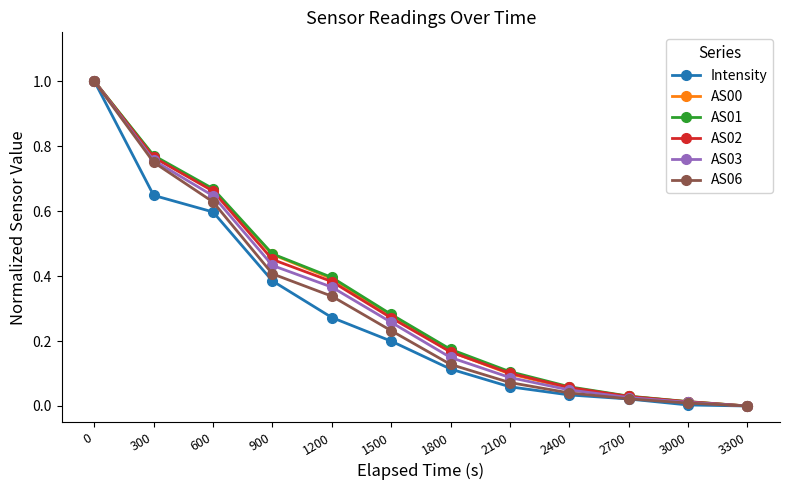

True or false: Intensity has more than 1 points higher than both neighbors.

False